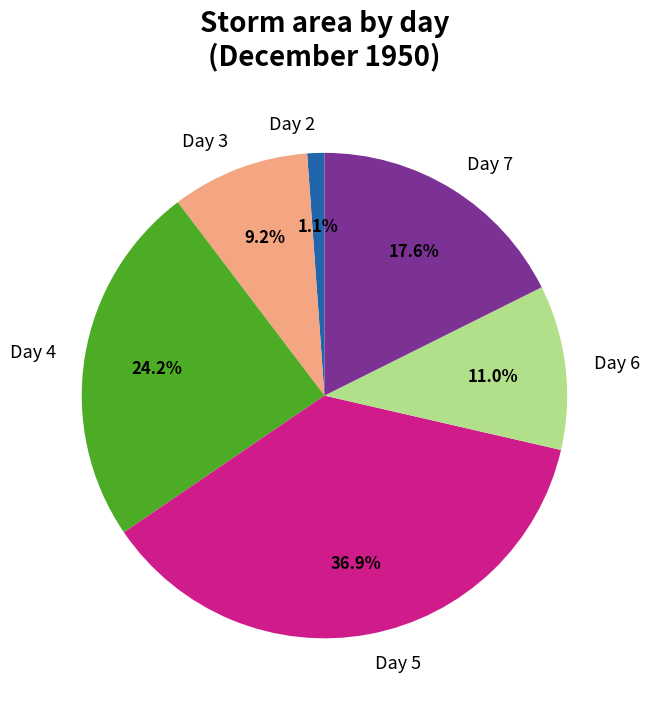

Which has a higher value, Day 7 or Day 4?

Day 4